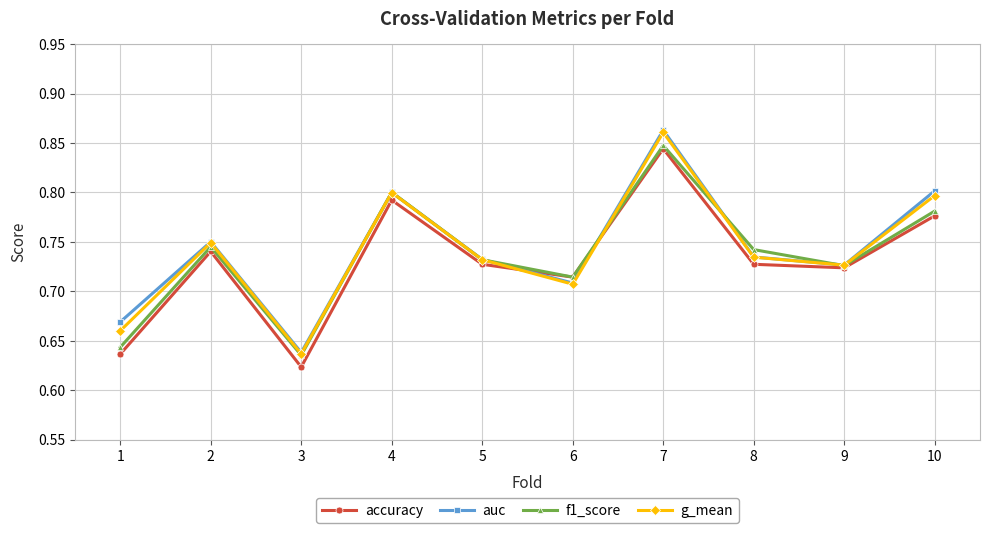

In auc, how many points are lower than both neighbors (excluding endpoints)?

3